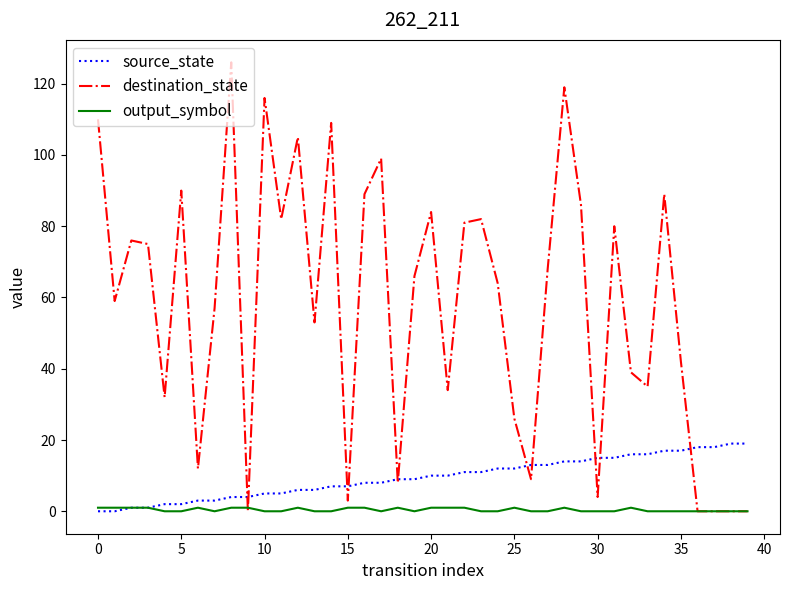

What is the greatest value displayed?

126